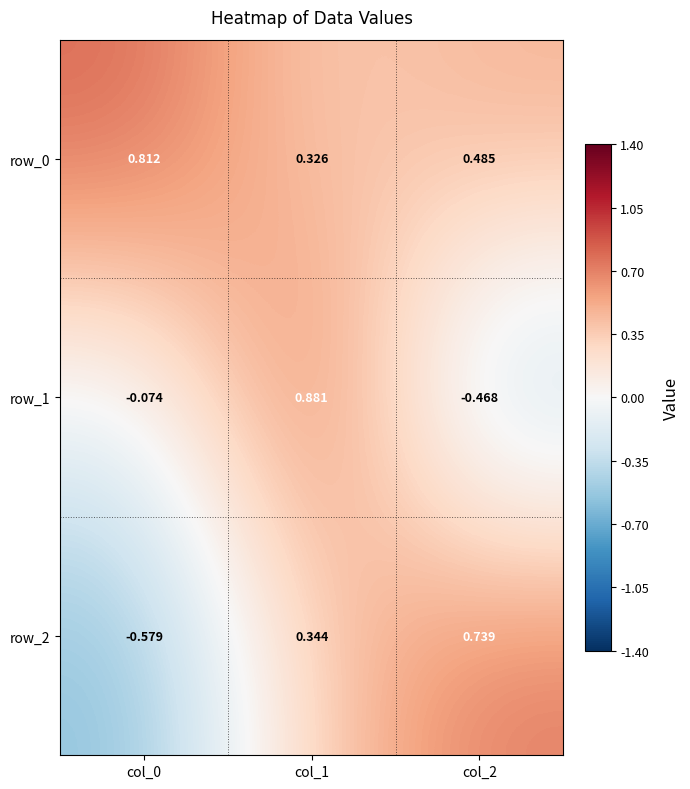

Which series has the largest total across all categories?

row_0